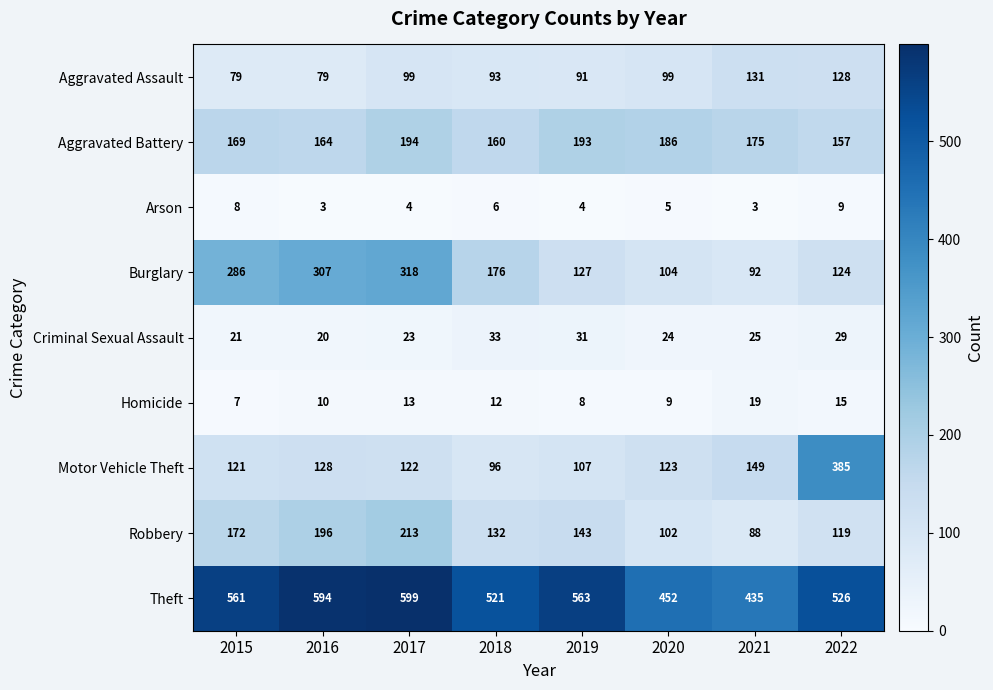

What is the sum of all Theft values?

4251